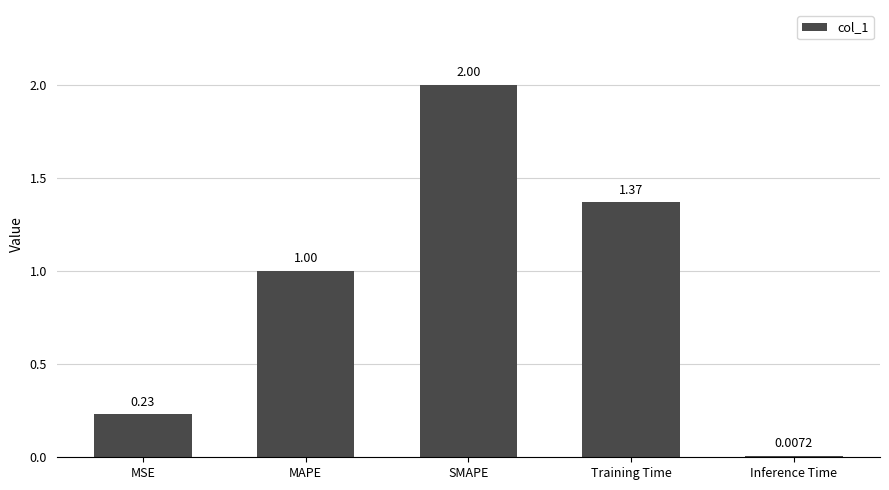

Between Training Time and MSE, which is larger?

Training Time